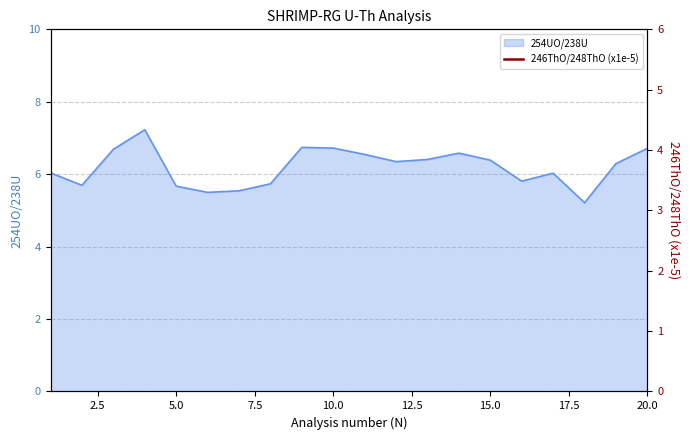

The value of 254UO/238U at 15.0 is 6.4. True or false?

True